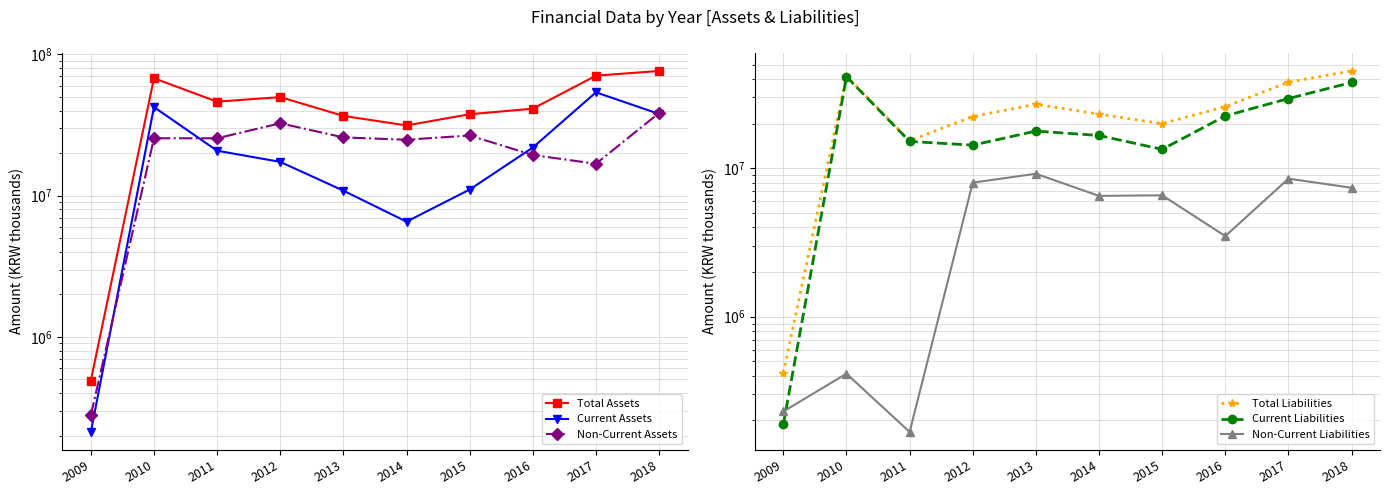

List the series in order of their peak value, highest first.

Total Assets, Current Assets, Total Liabilities, Current Liabilities, Non-Current Assets, Non-Current Liabilities